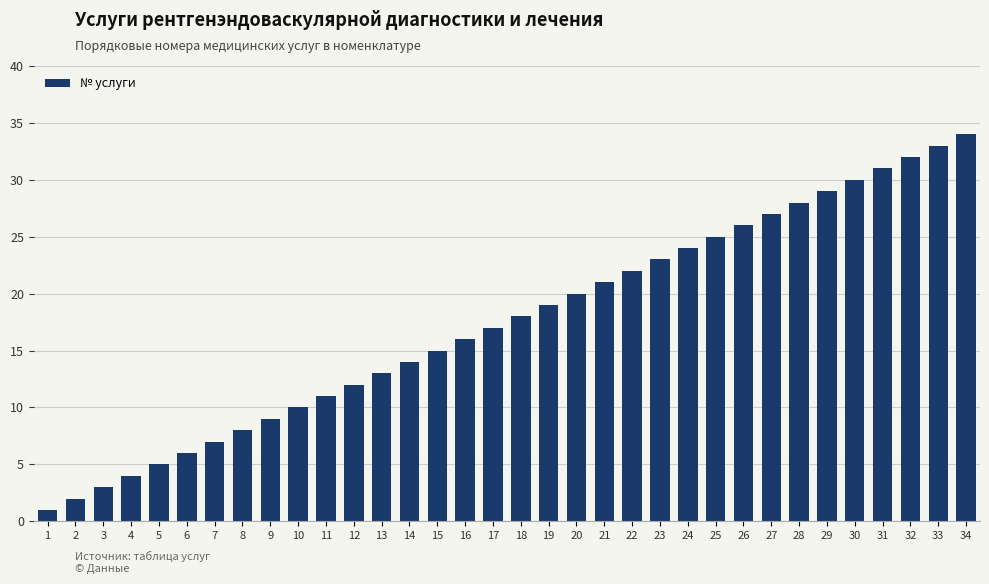

List the labels in order of value, largest first.

34, 33, 32, 31, 30, 29, 28, 27, 26, 25, 24, 23, 22, 21, 20, 19, 18, 17, 16, 15, 14, 13, 12, 11, 10, 9, 8, 7, 6, 5, 4, 3, 2, 1